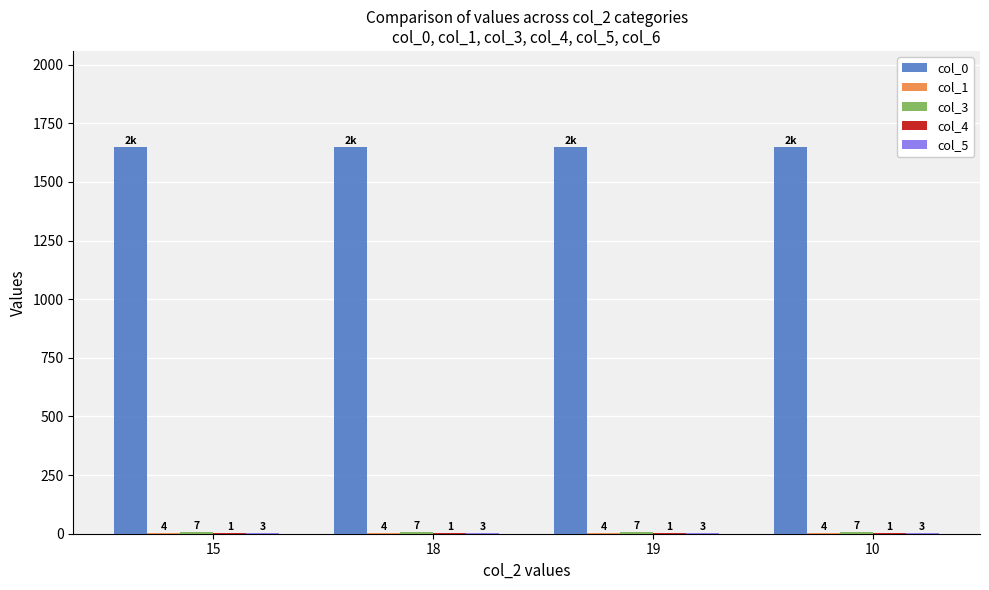

What is the sum of all col_0 values?

6588